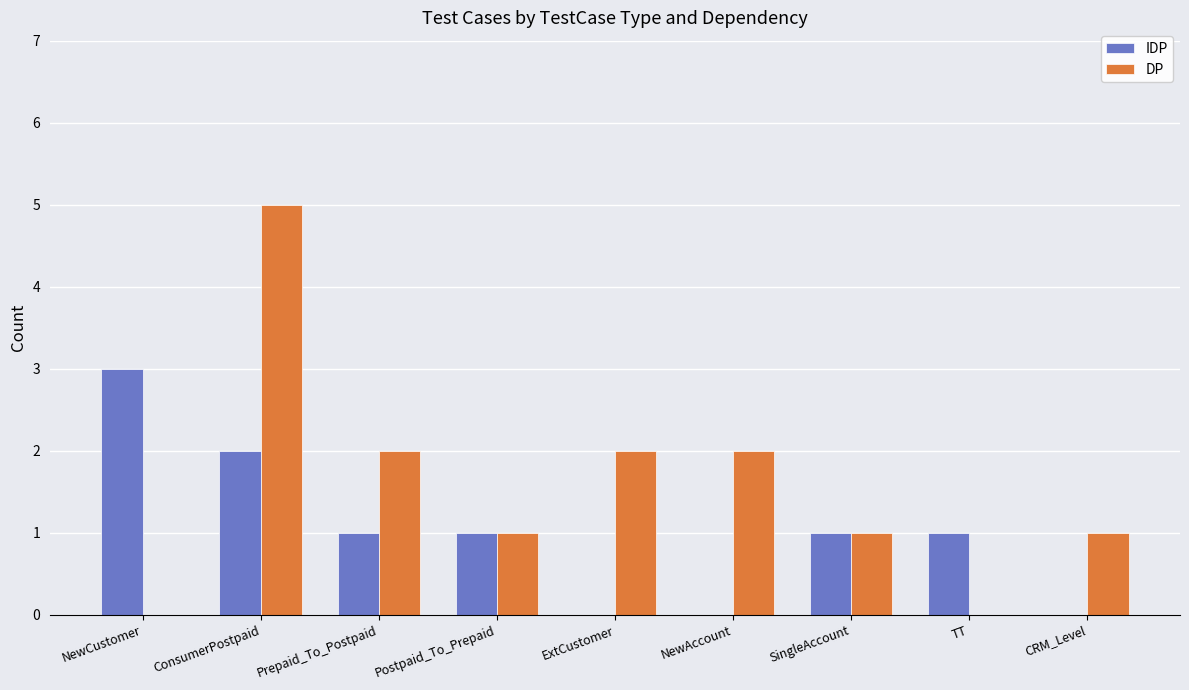

The DP series shows 2 at CRM_Level. True or false?

False